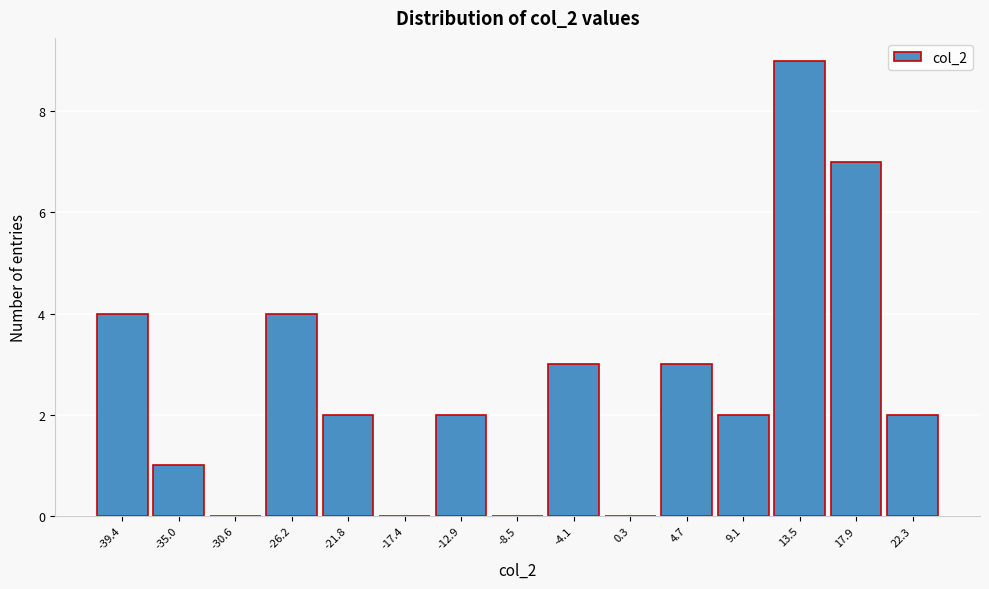

Reading left to right, extract all data points from this chart.

-39.4=4	-35.0=1	-30.6=0	-26.2=4	-21.8=2	-17.4=0	-12.9=2	-8.5=0	-4.1=3	0.3=0	4.7=3	9.1=2	13.5=9	17.9=7	22.3=2